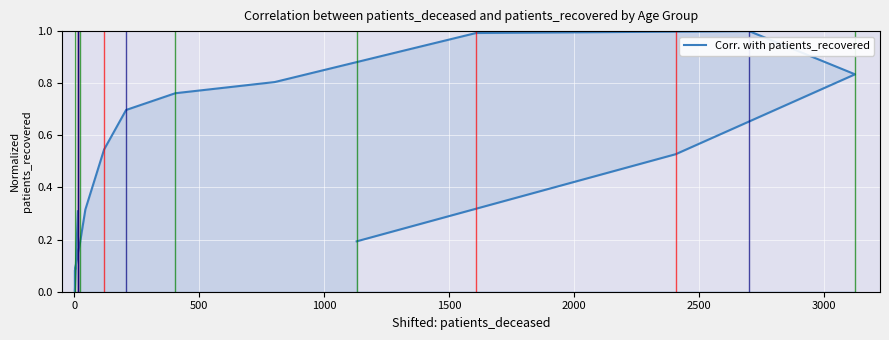

The value at 13 is 0.3. True or false?

False